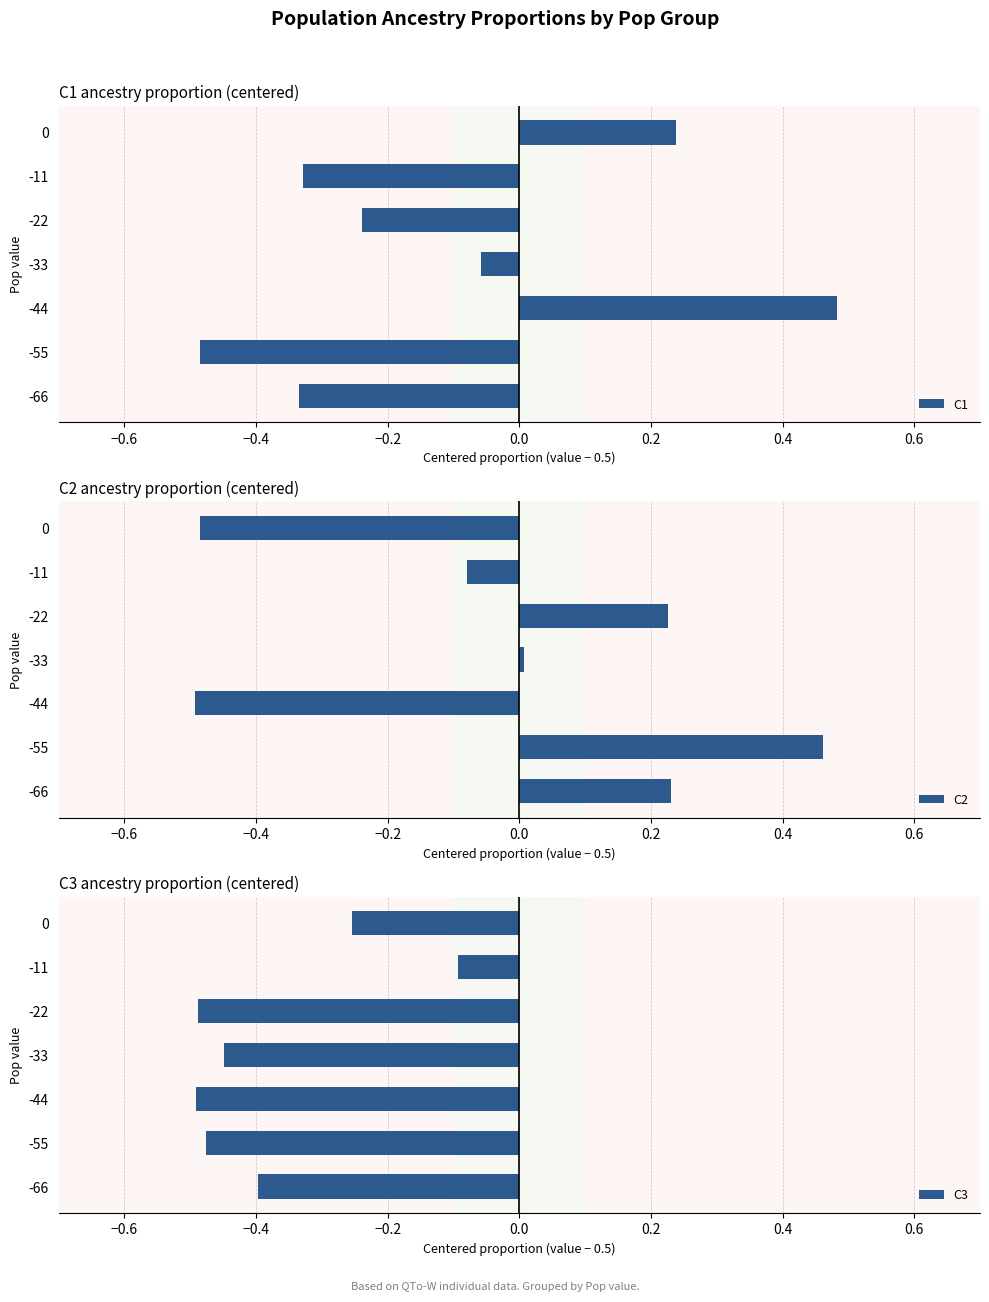

At which label is C2 closest to 0?

-33